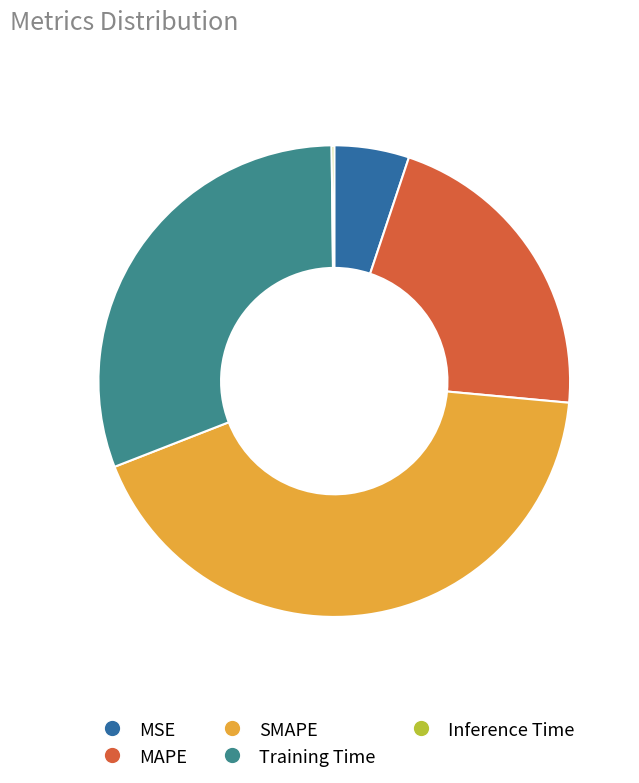

Which category has the biggest portion of the pie?

SMAPE